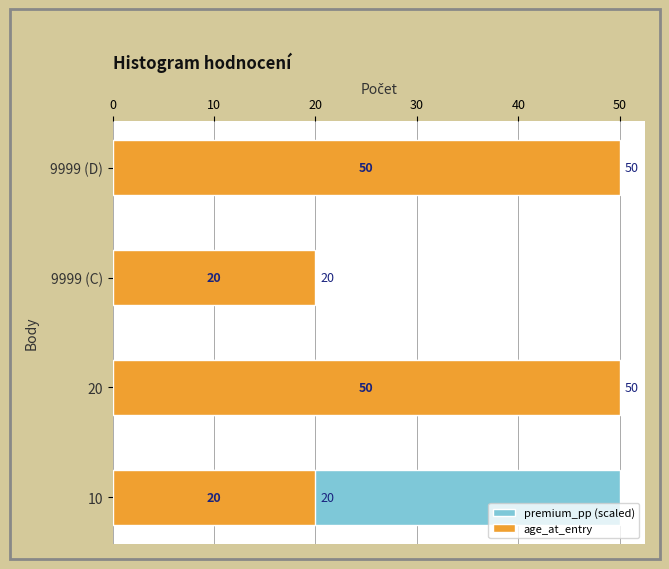

How many age_at_entry values are between 20 and 50?

4